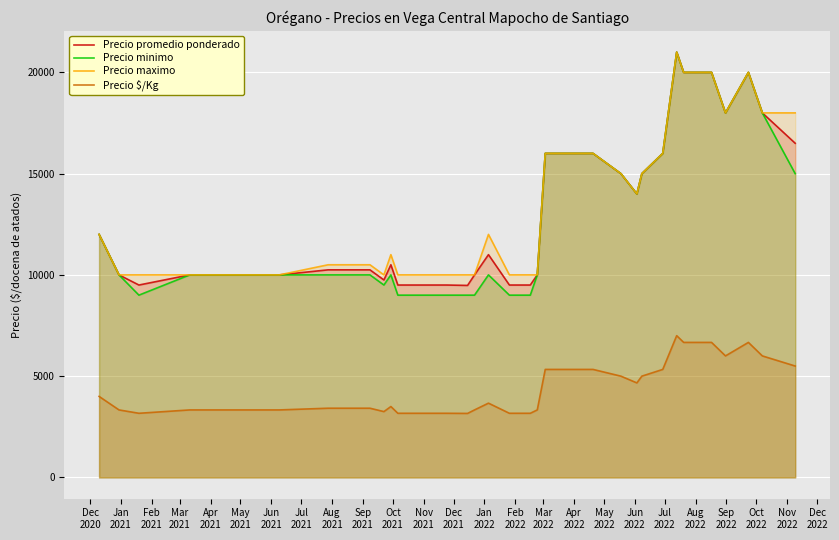

What is the greatest value displayed?

21000